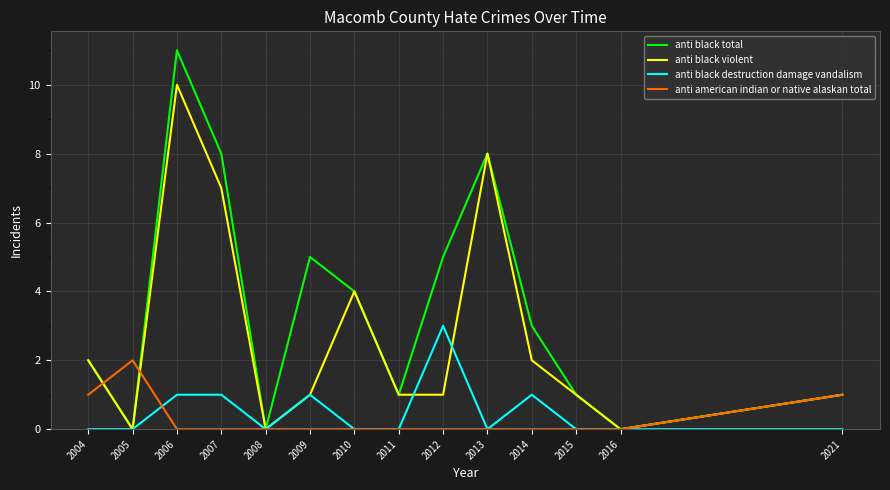

What is the total value across all series at 2015?

2